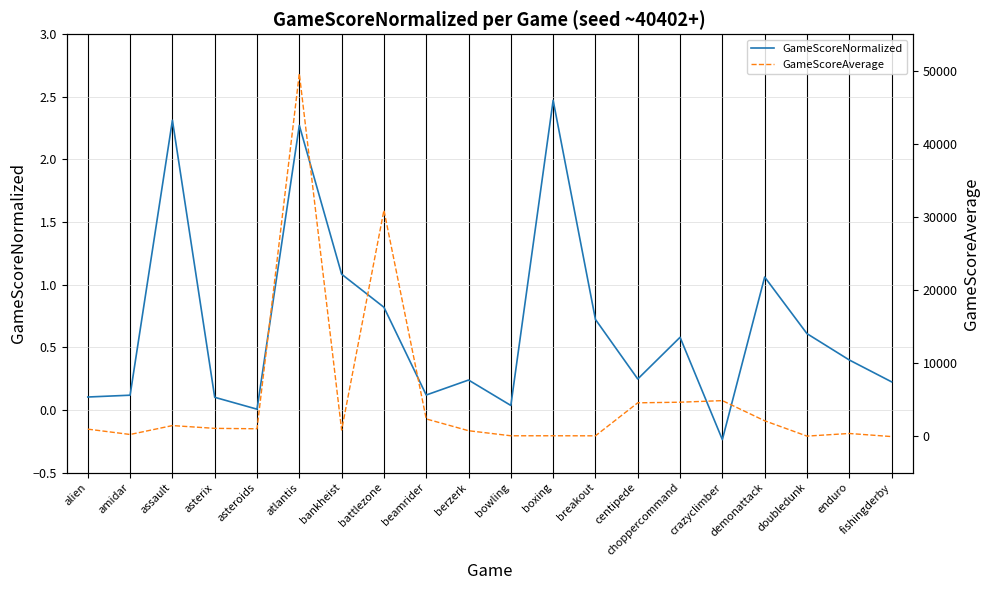

At which category does GameScoreNormalized reach its first local valley?

asteroids